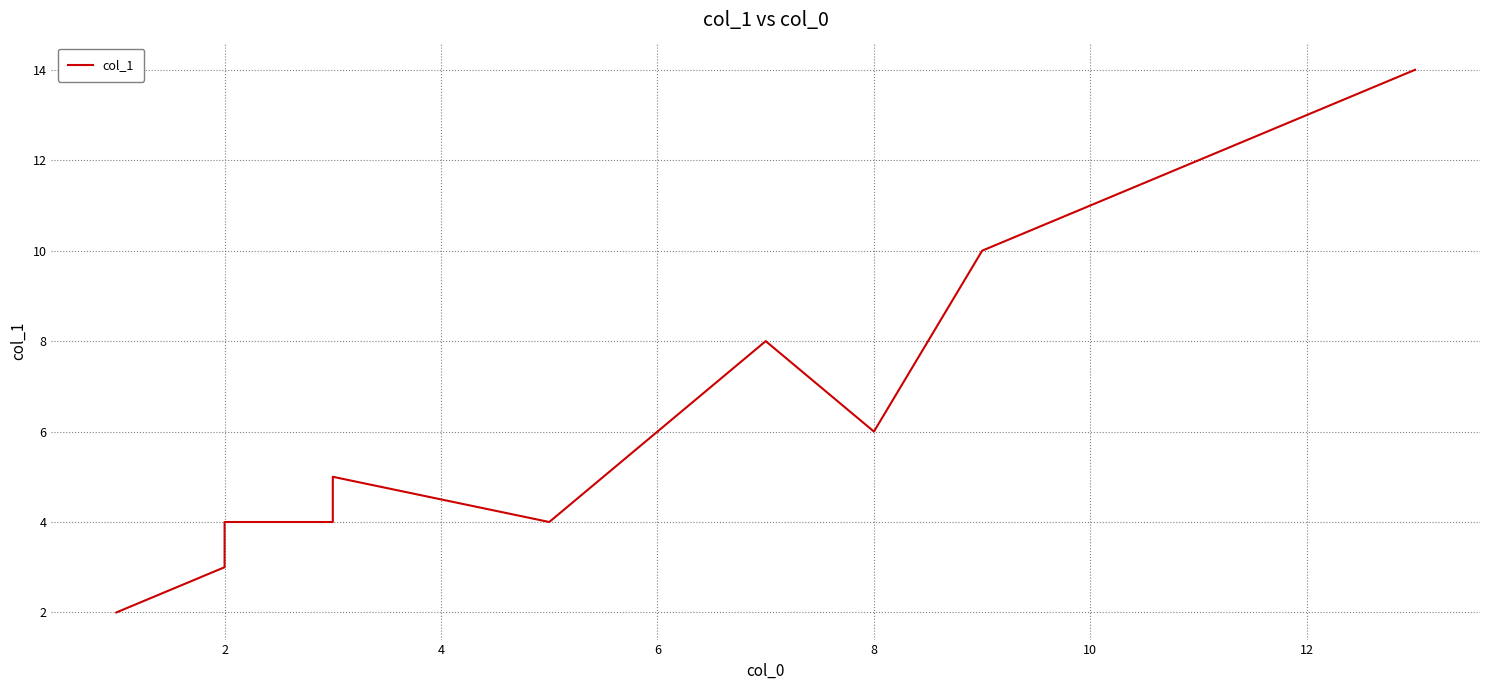

What is the sum of the values at 4 and 12?

18